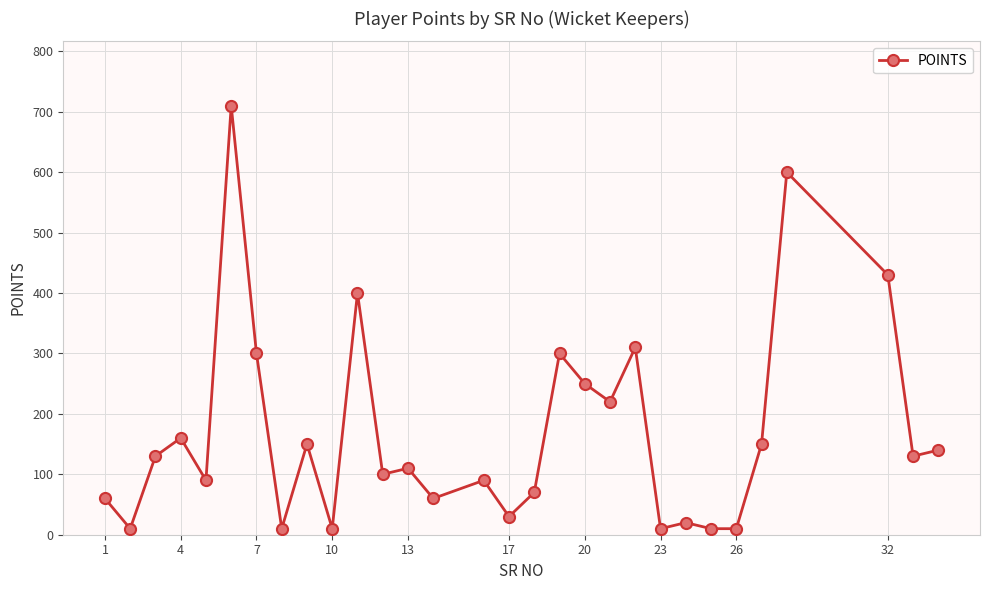

What is the value of the 10th point from the left?

10